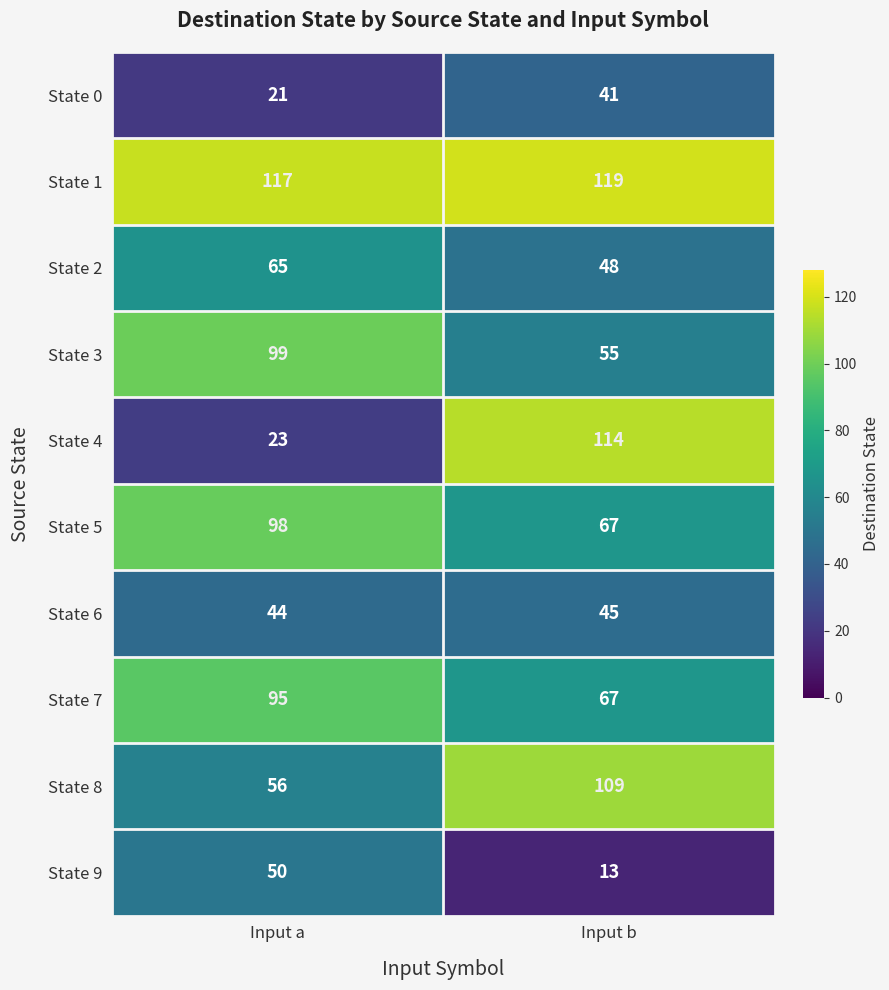

What is the maximum value shown in the chart?

119